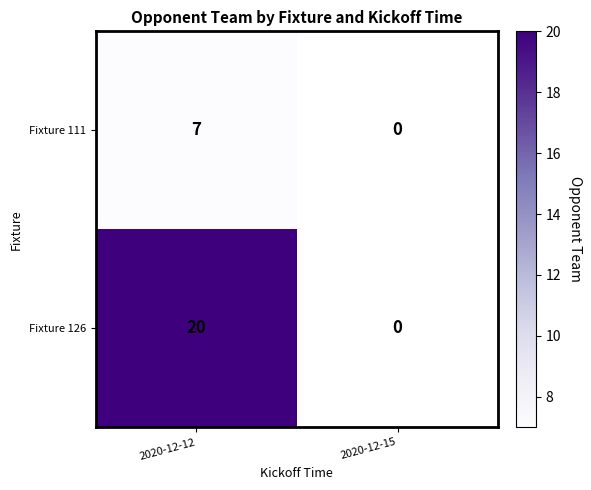

The value of Fixture 126 at 2020-12-12 is 14. True or false?

False